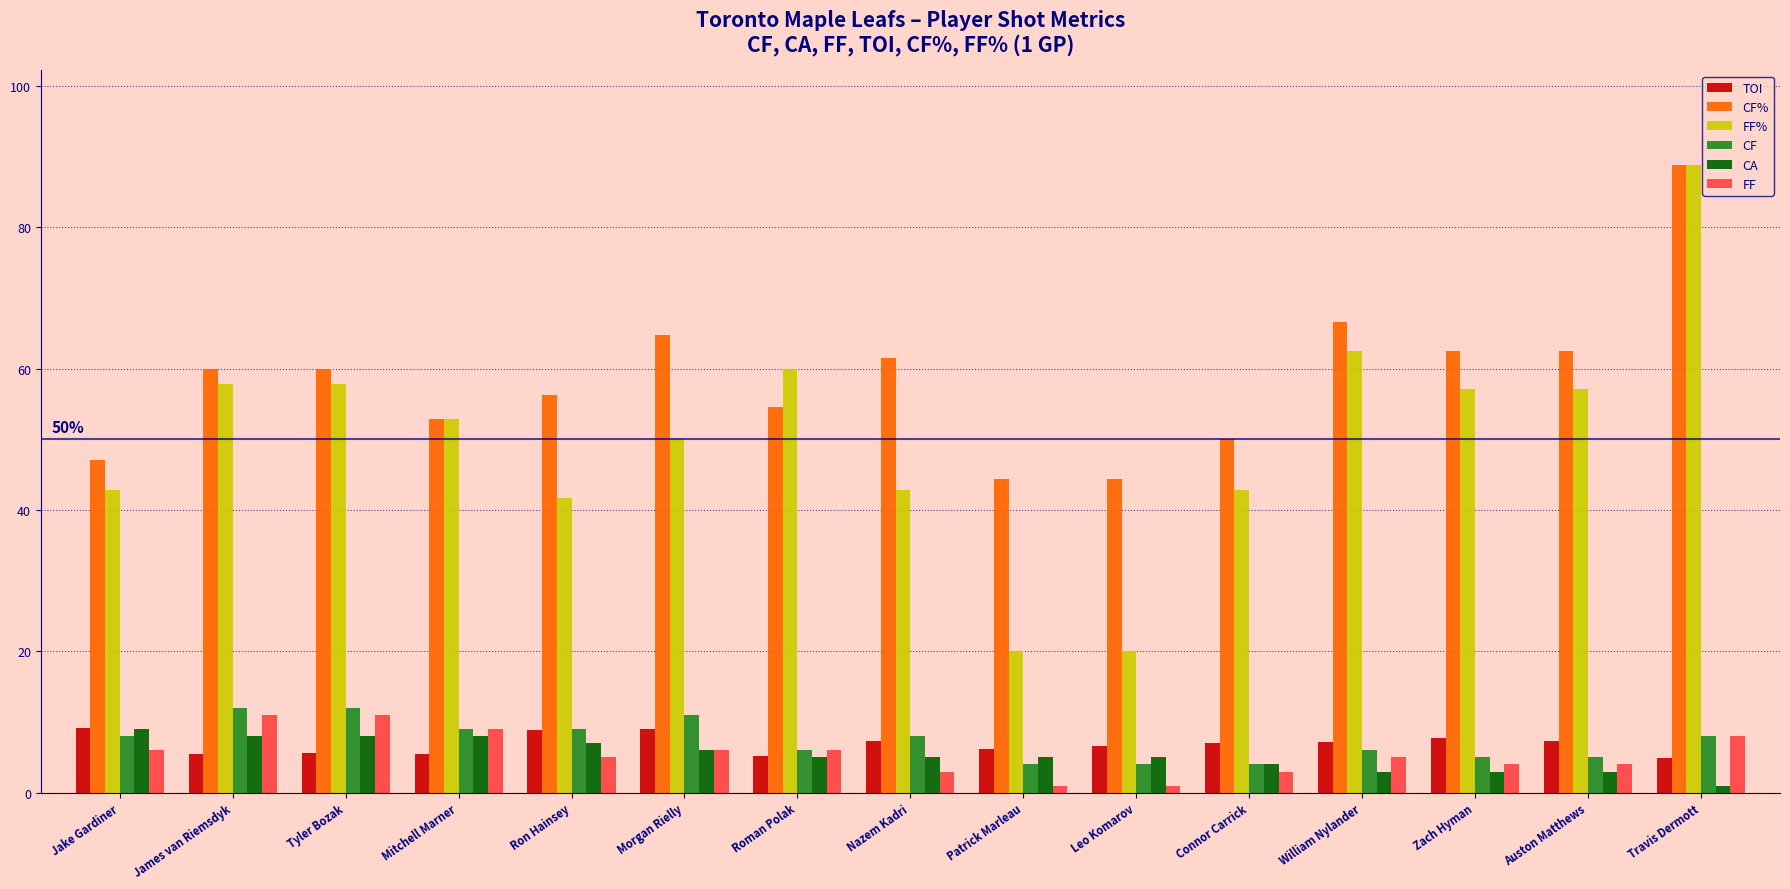

What is the label of the 4th bar from the left?

Mitchell Marner